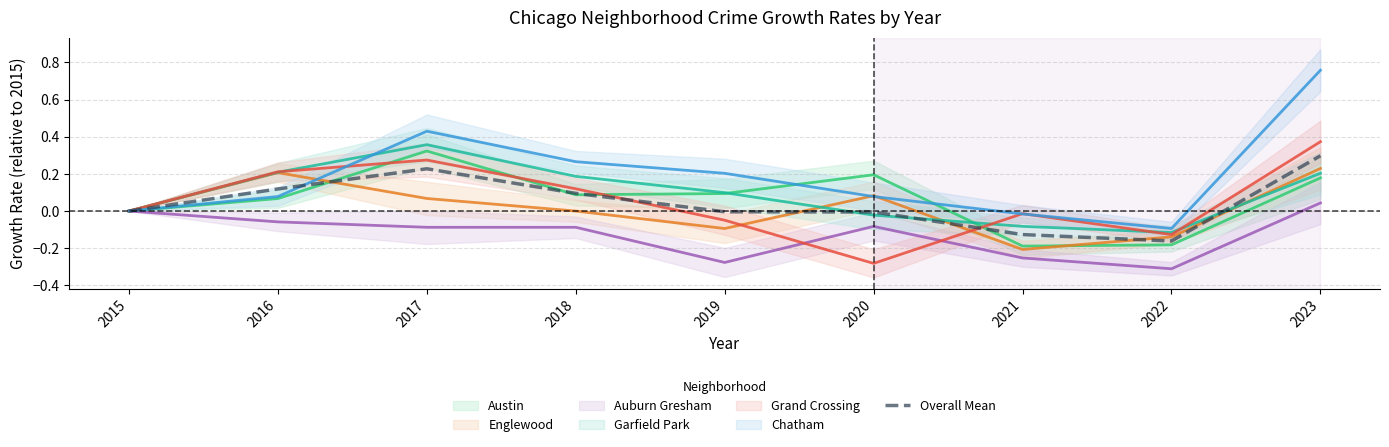

At which category does the chart reach its peak across all series?

2023